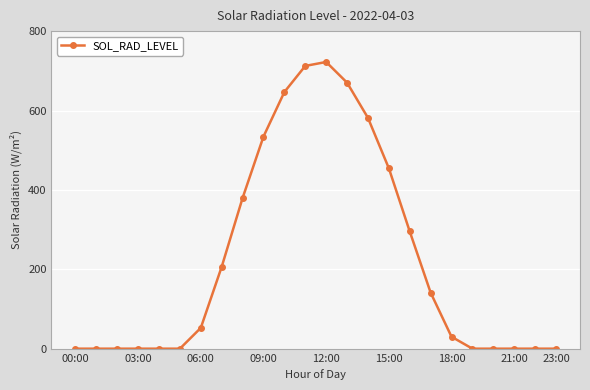

How many categories are shown in the chart?

24